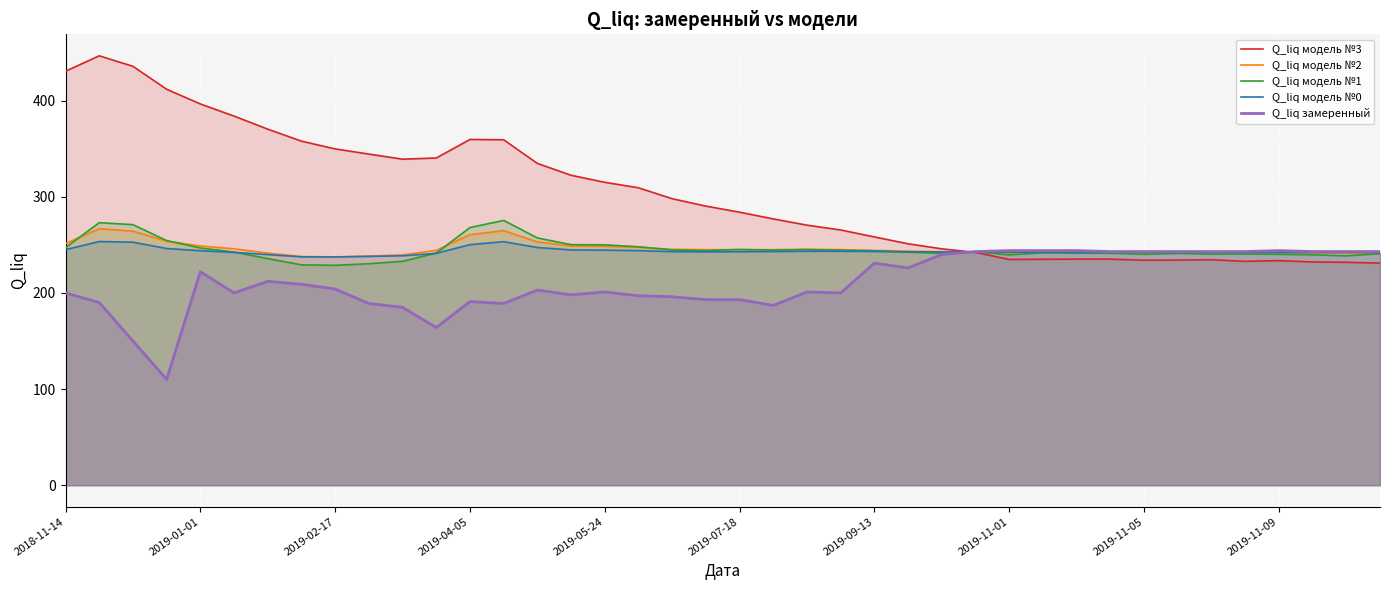

What is the maximum value for Q_liq модель №3?

446.6